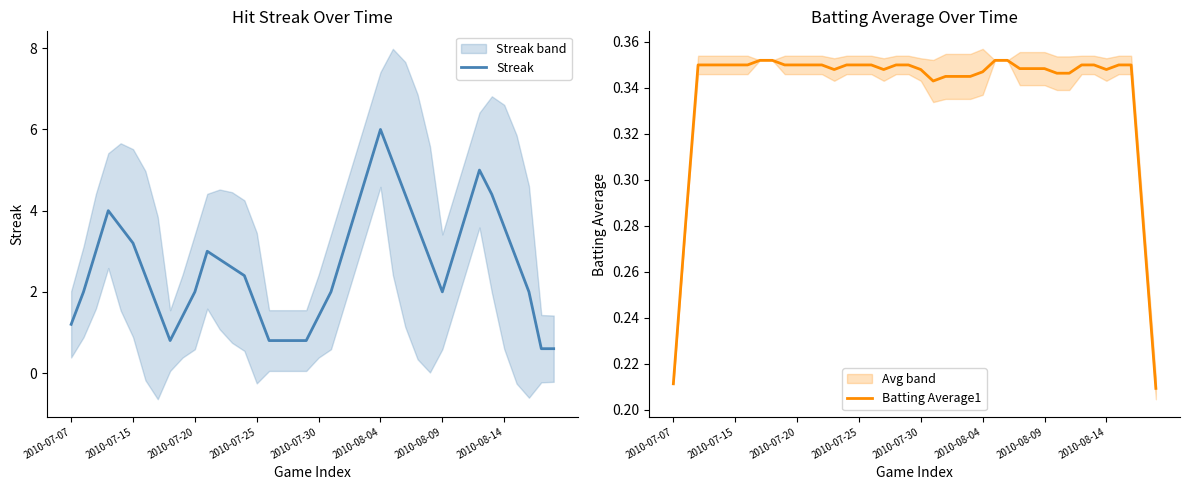

The value of Batting Average1 at 21 is 0.3. True or false?

True